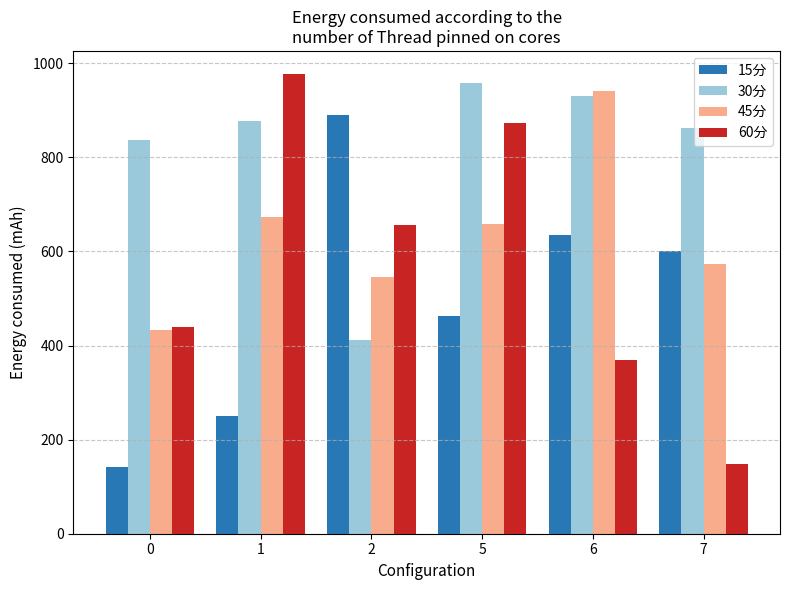

How many values in the 45分 series are below 658?

3